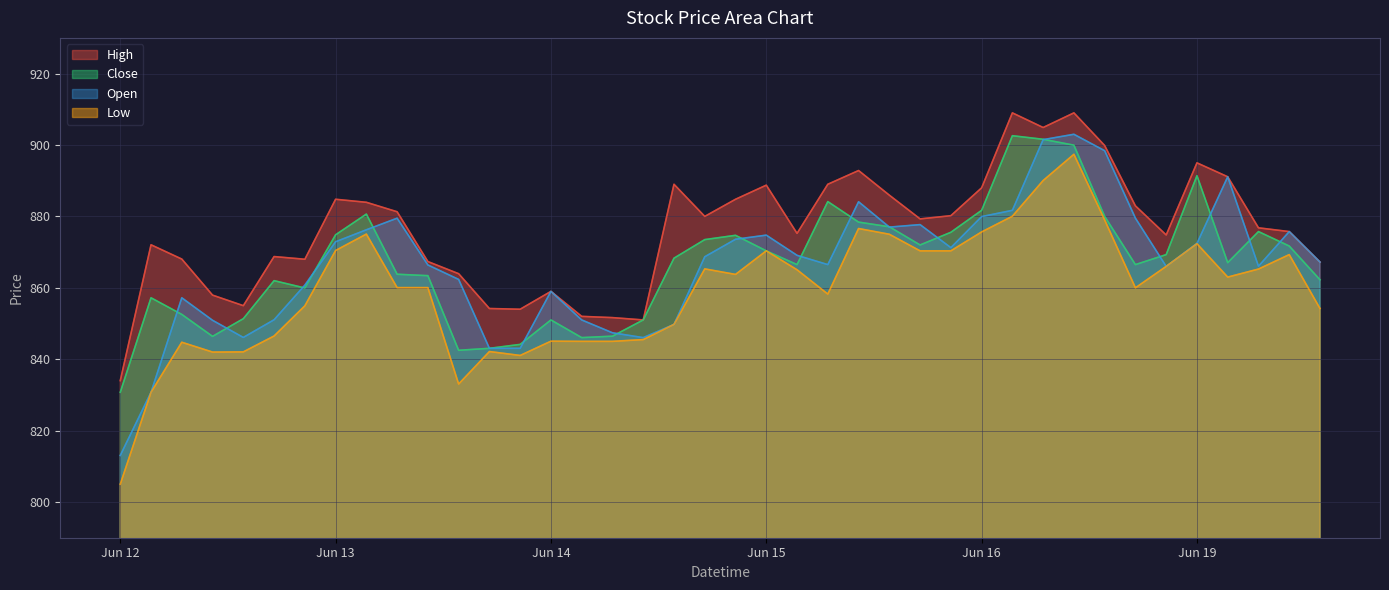

At which label does High first exceed 879?

Jun 13